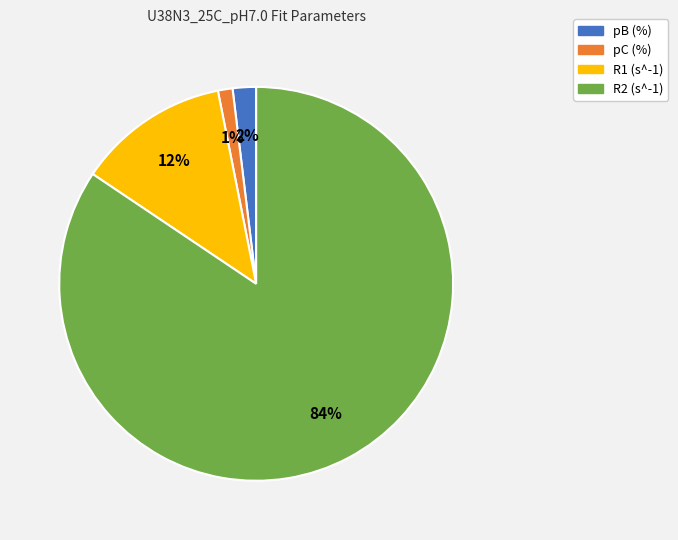

How many slices are in this pie chart?

4